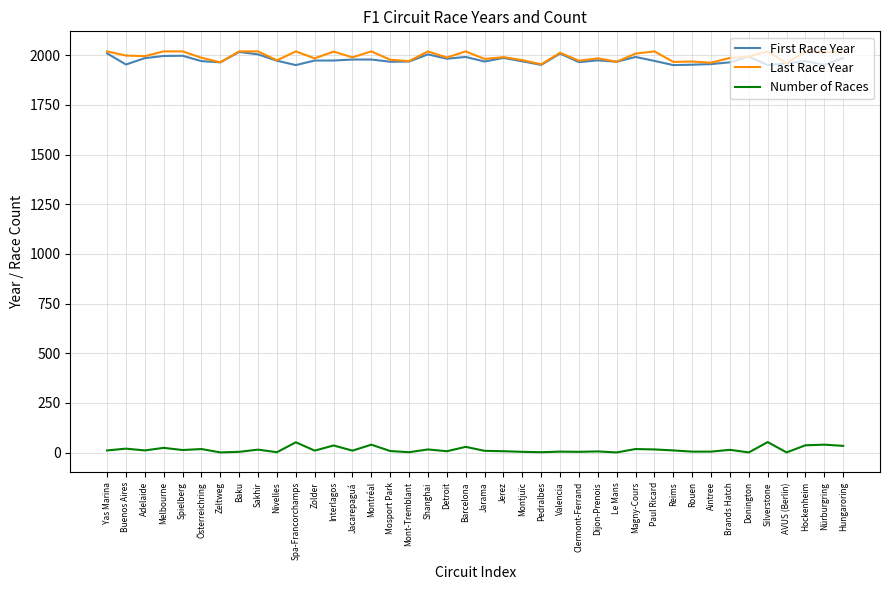

Is the value of First Race Year at Montjuïc greater than the value of Number of Races at Nürburgring?

Yes